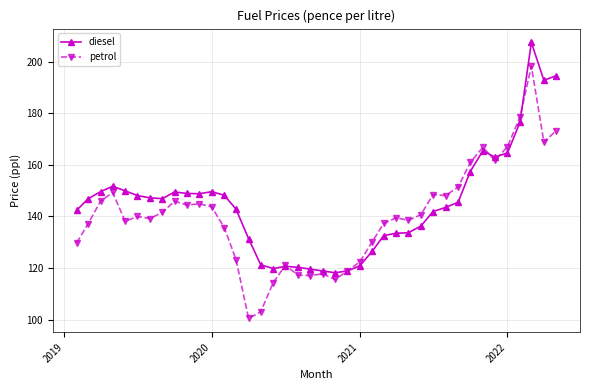

Which series has the largest range (max minus min)?

petrol